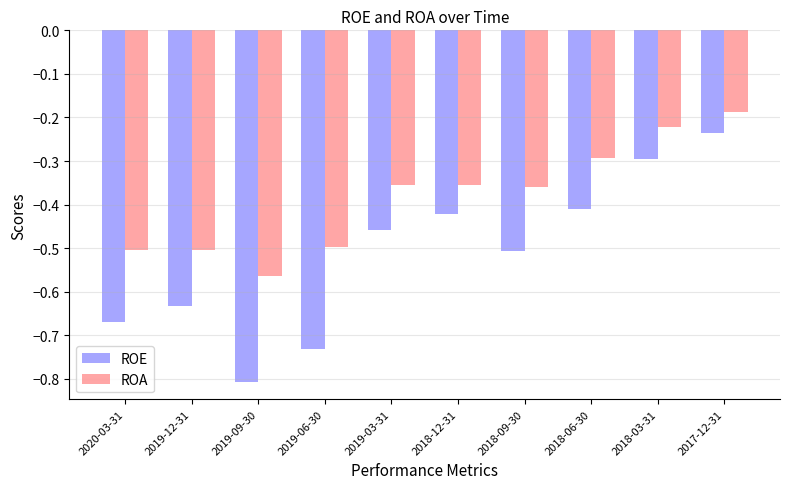

At which category is the sum across all series the highest?

2017-12-31